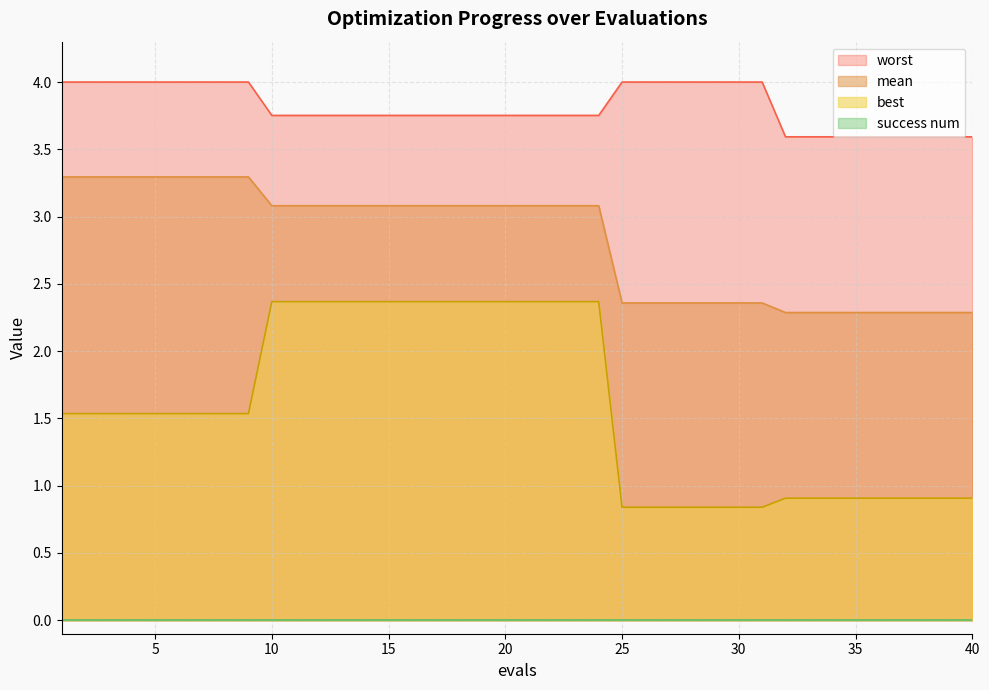

Which series has the widest spread of values?

best